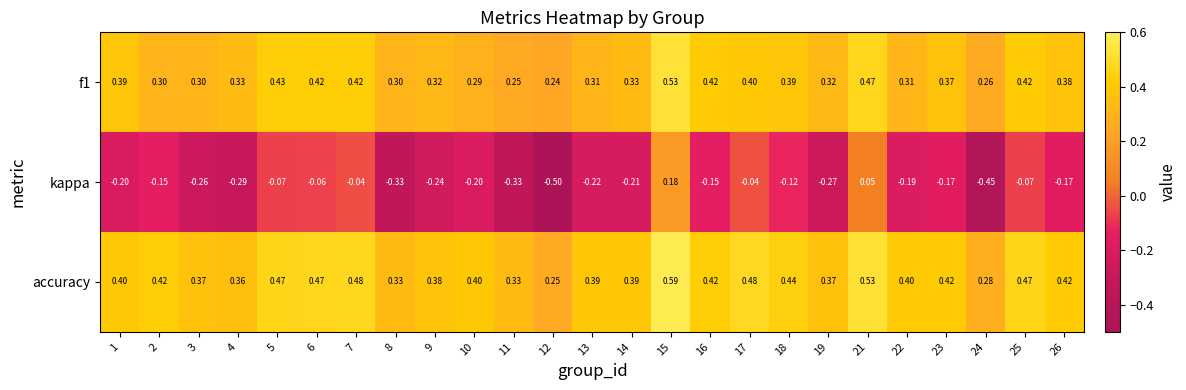

At which category is the sum across all series the highest?

15